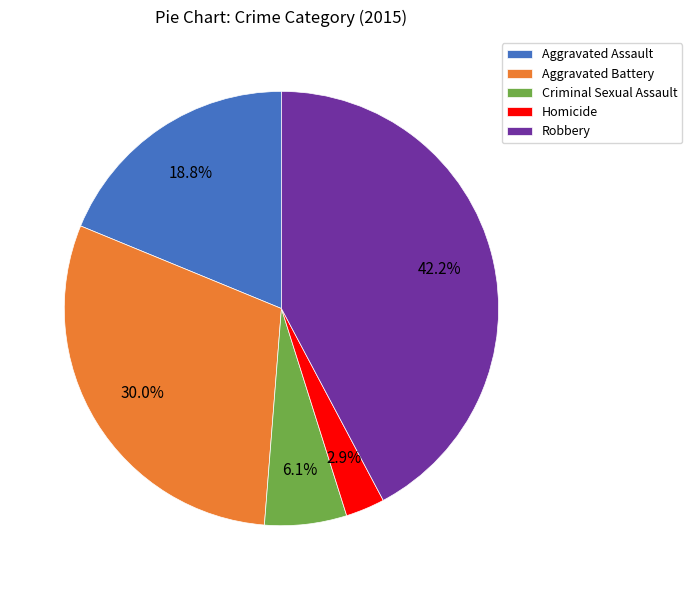

To the nearest percent, what portion does Criminal Sexual Assault represent?

6%